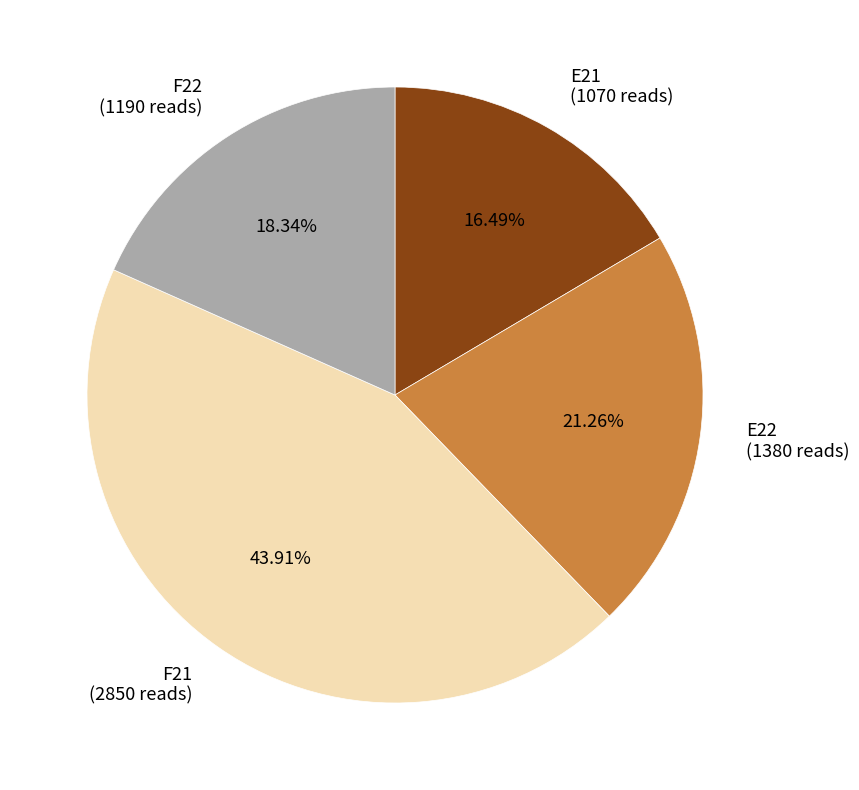

To the nearest percent, what is the difference between the largest and smallest slice percentages?

27%